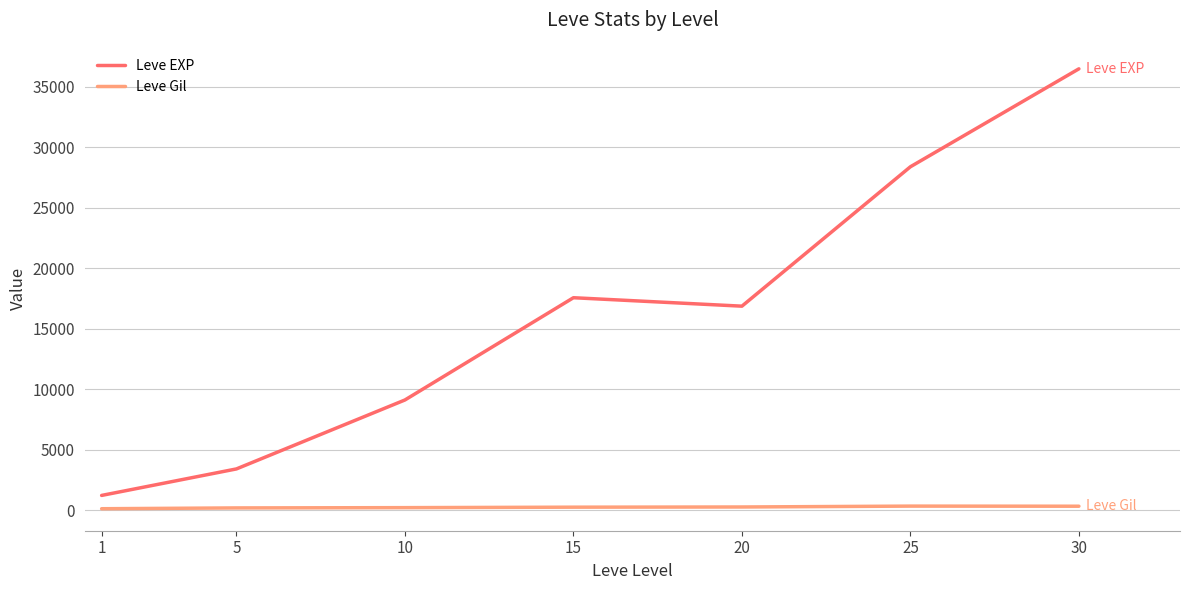

True or false: Leve Gil and Leve EXP intersect in this chart.

False